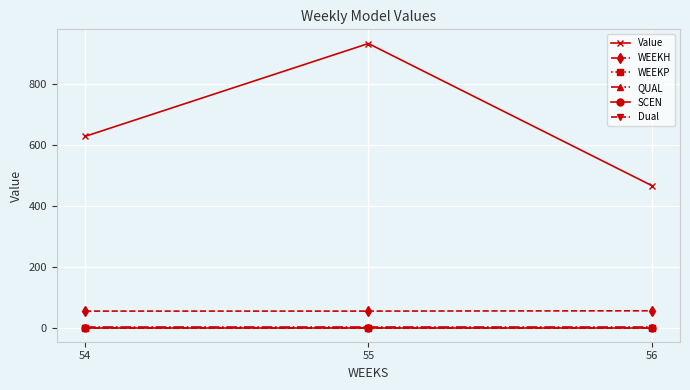

Reading left to right, list all the values displayed in this chart.

Value: 628.4	933.5	466.7
WEEKH: 54.0	54.0	55.0
WEEKP: 0.0	0.0	0.0
QUAL: 2.0	2.0	2.0
SCEN: 0.0	0.0	0.0
Dual: 0.0	0.0	0.0